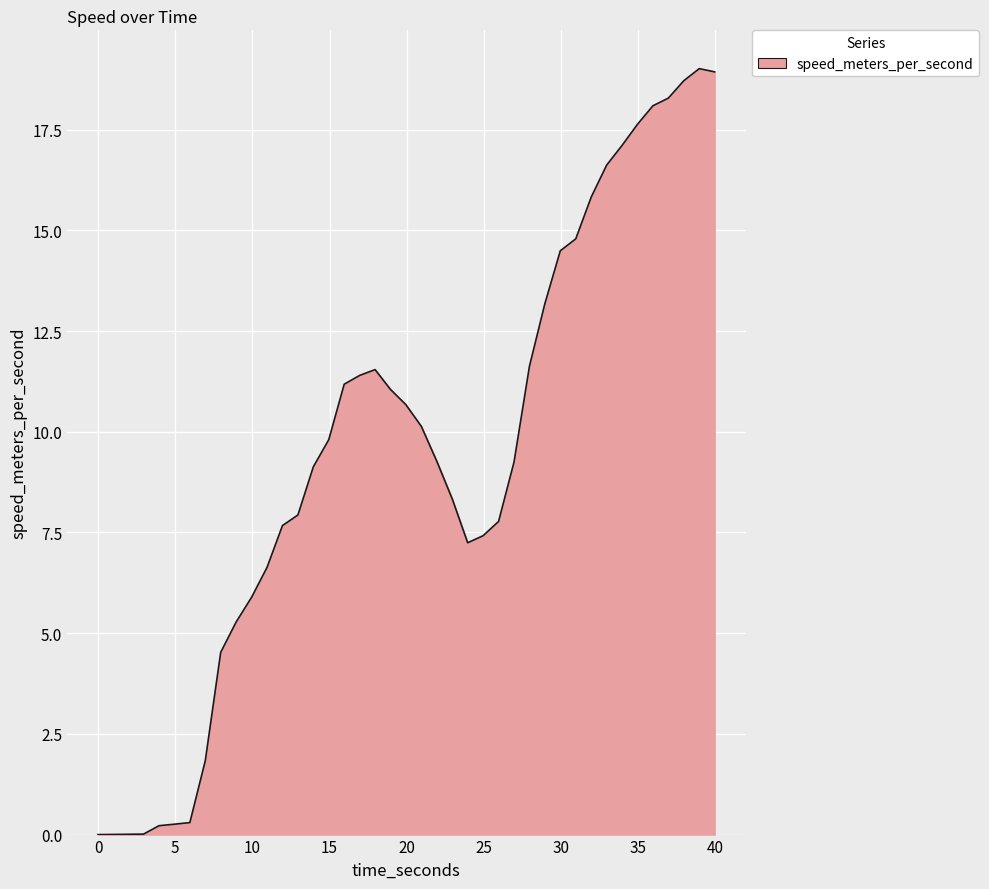

What is the sum of all values?

389.1